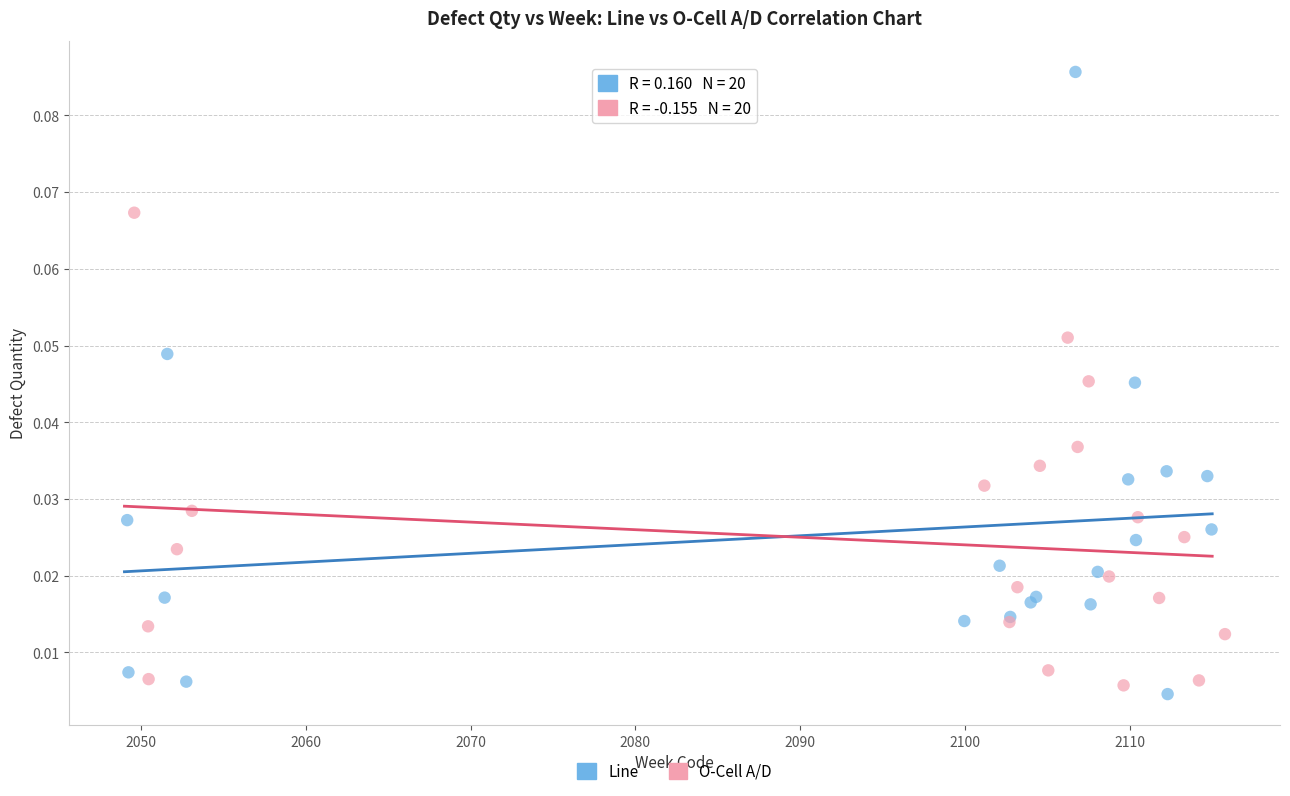

What are all the series names shown in the legend?

Line, O-Cell A/D